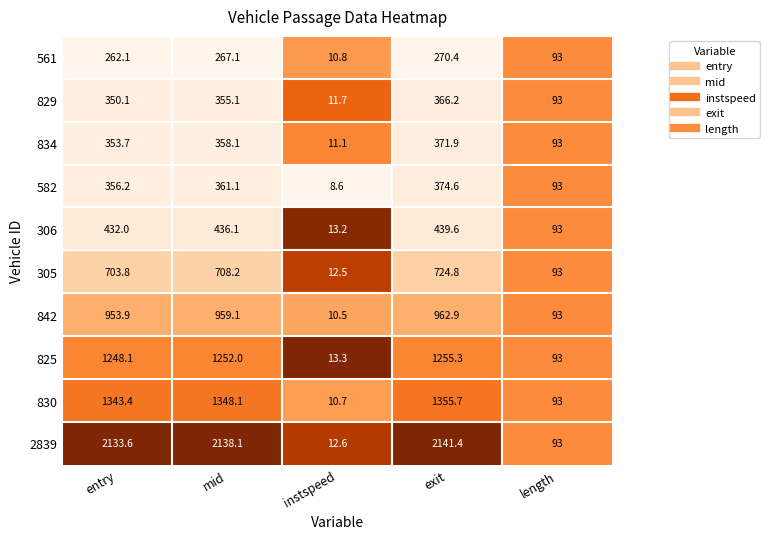

At which category does the chart reach its minimum across all series?

instspeed